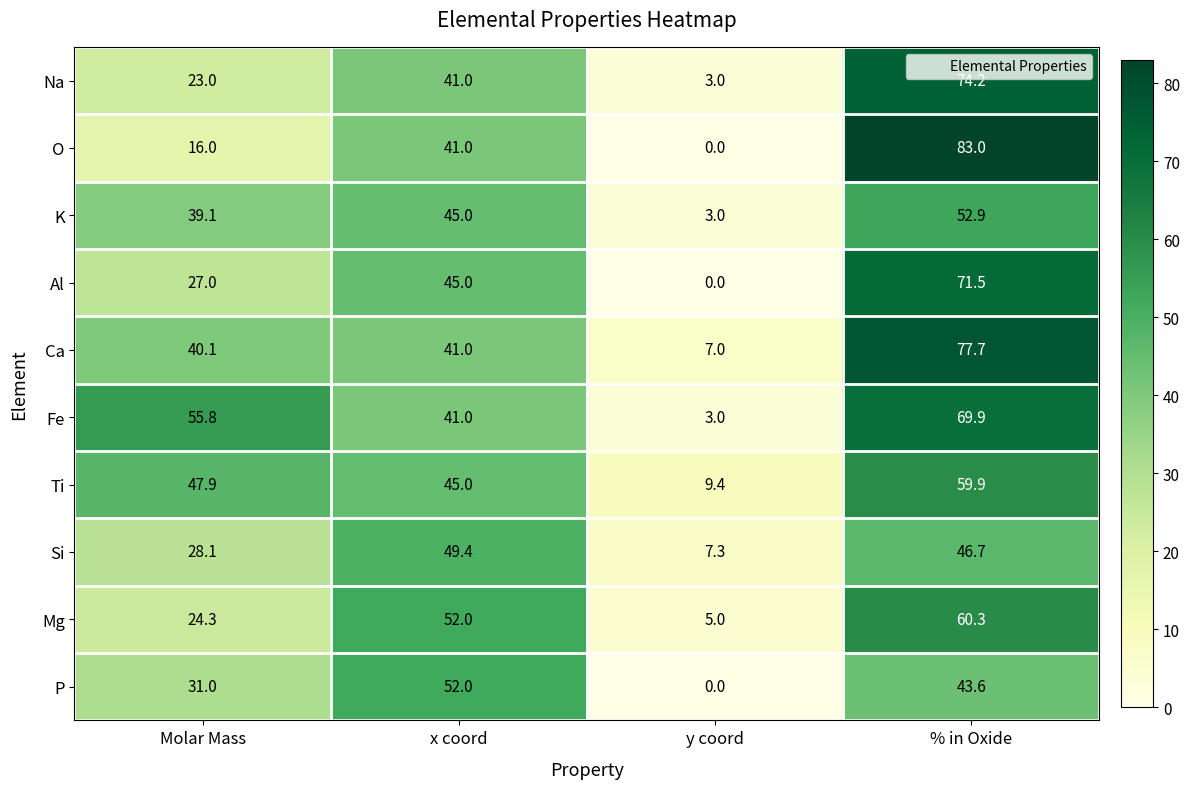

Which series has the largest range (max minus min)?

O